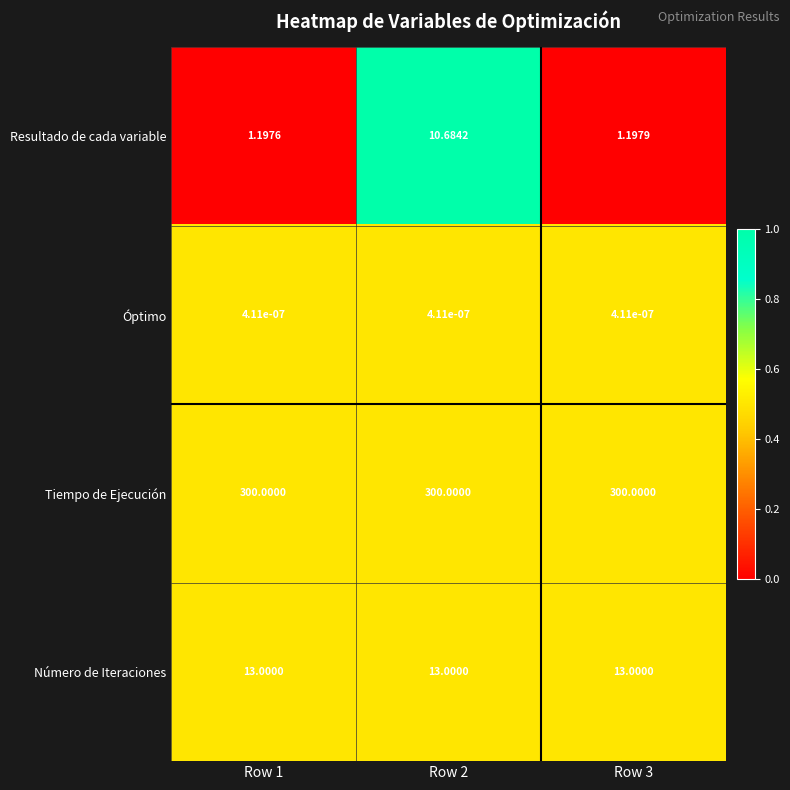

Which series has the widest spread of values?

Resultado de cada variable